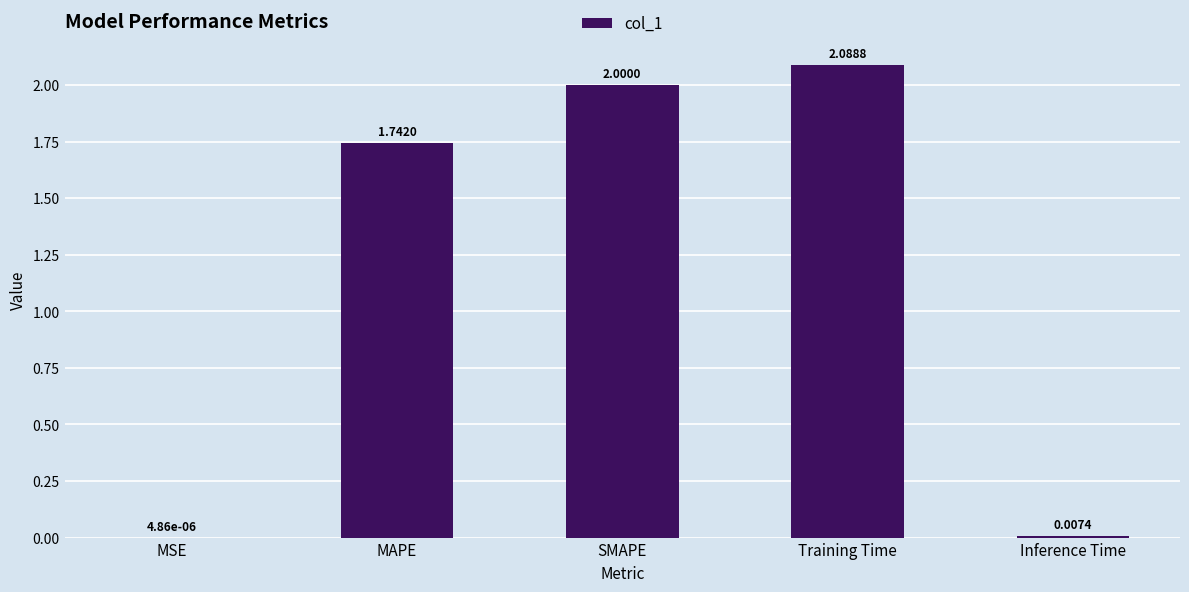

Are the bars horizontal?

No